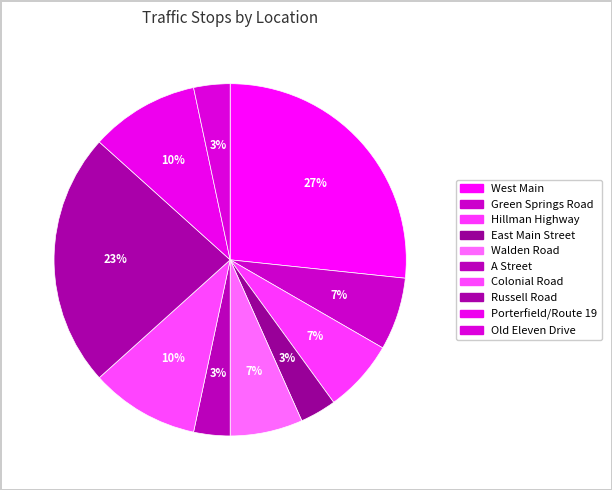

How many segments does this pie chart have?

10